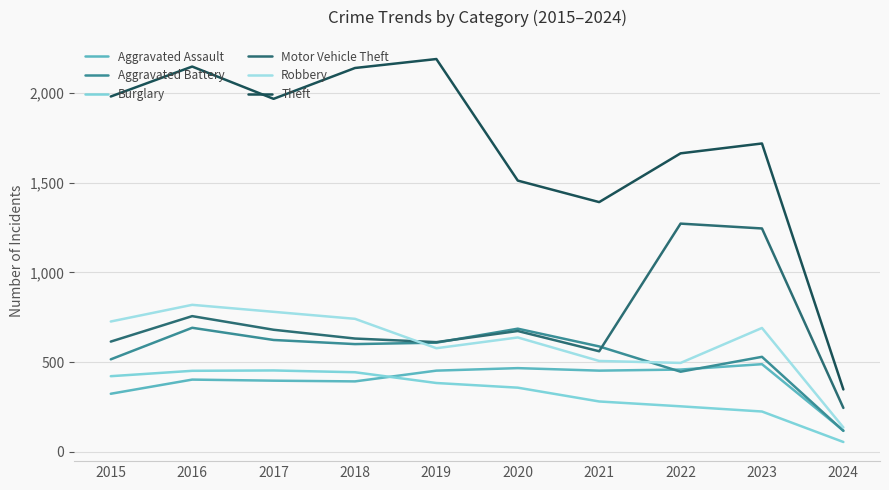

What is the sum of the Aggravated Battery values at 2016 and 2019?

1299